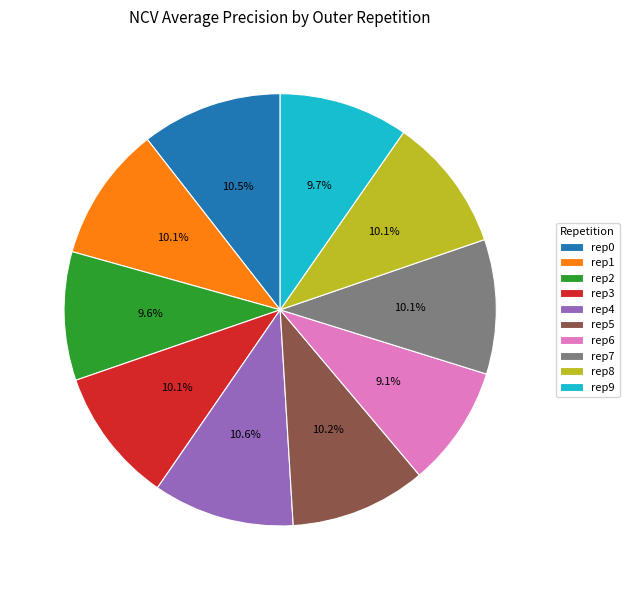

Combined, do rep3 and rep4 account for over 50%?

No